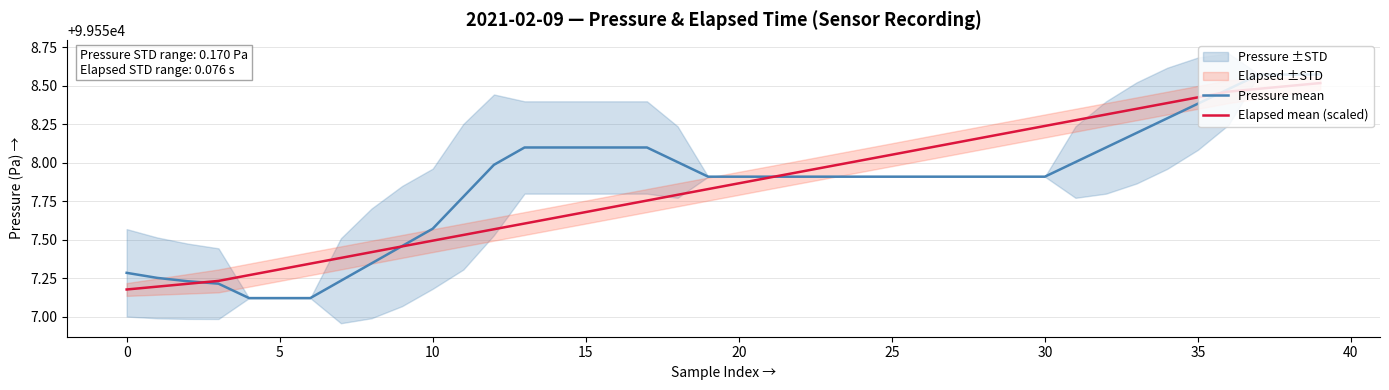

Which series has the largest range (max minus min)?

Pressure mean